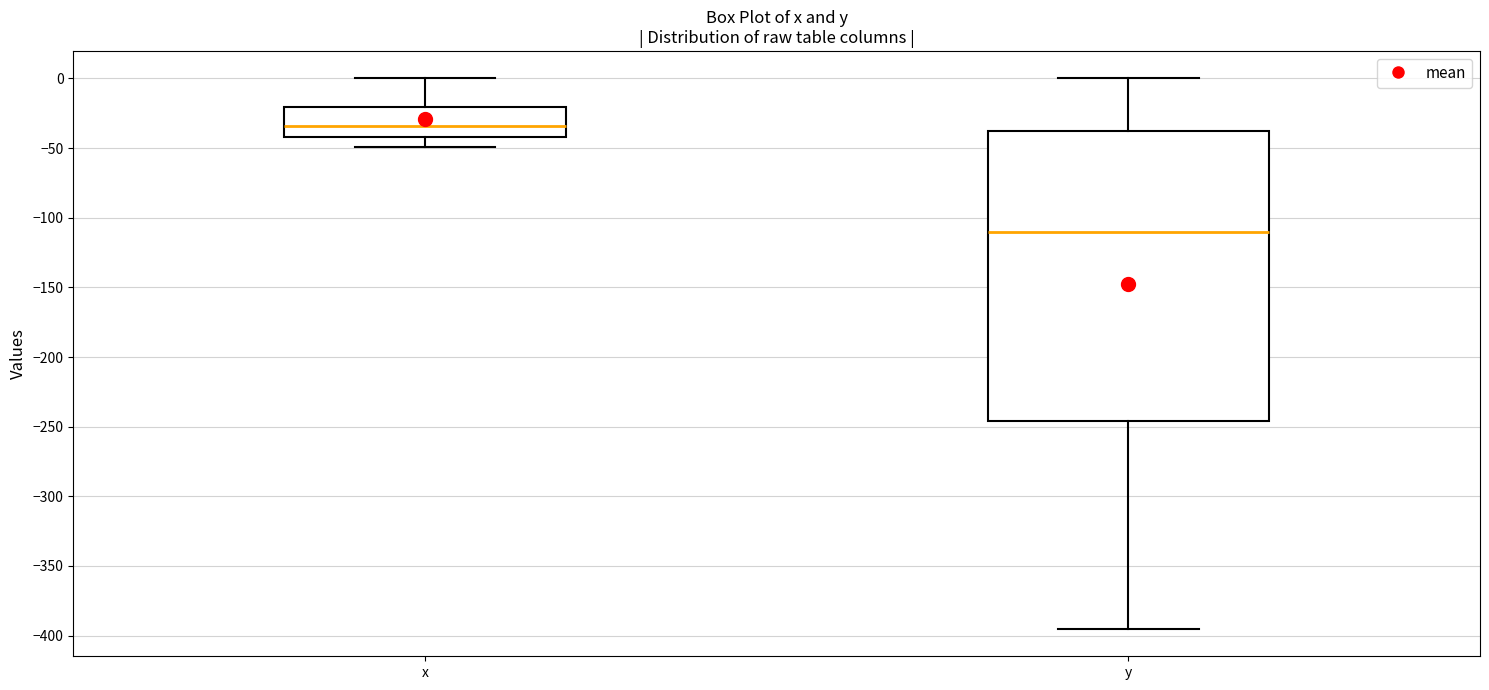

Where does the lower whisker of the box for x end on the y-axis? The values are not printed on the chart, so give them approximately, as read against the axis.

-50